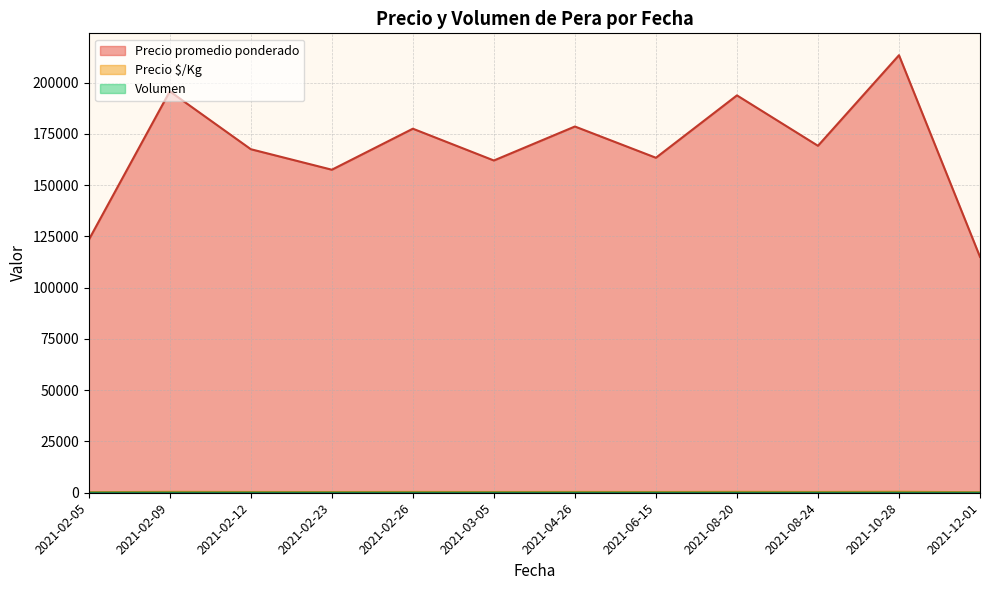

True or false: Volumen has a value of 45 at 2021-03-05.

False